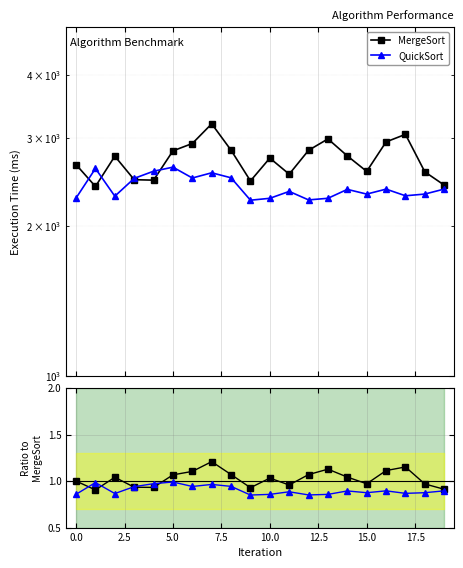

What is the greatest value displayed?

3199.8